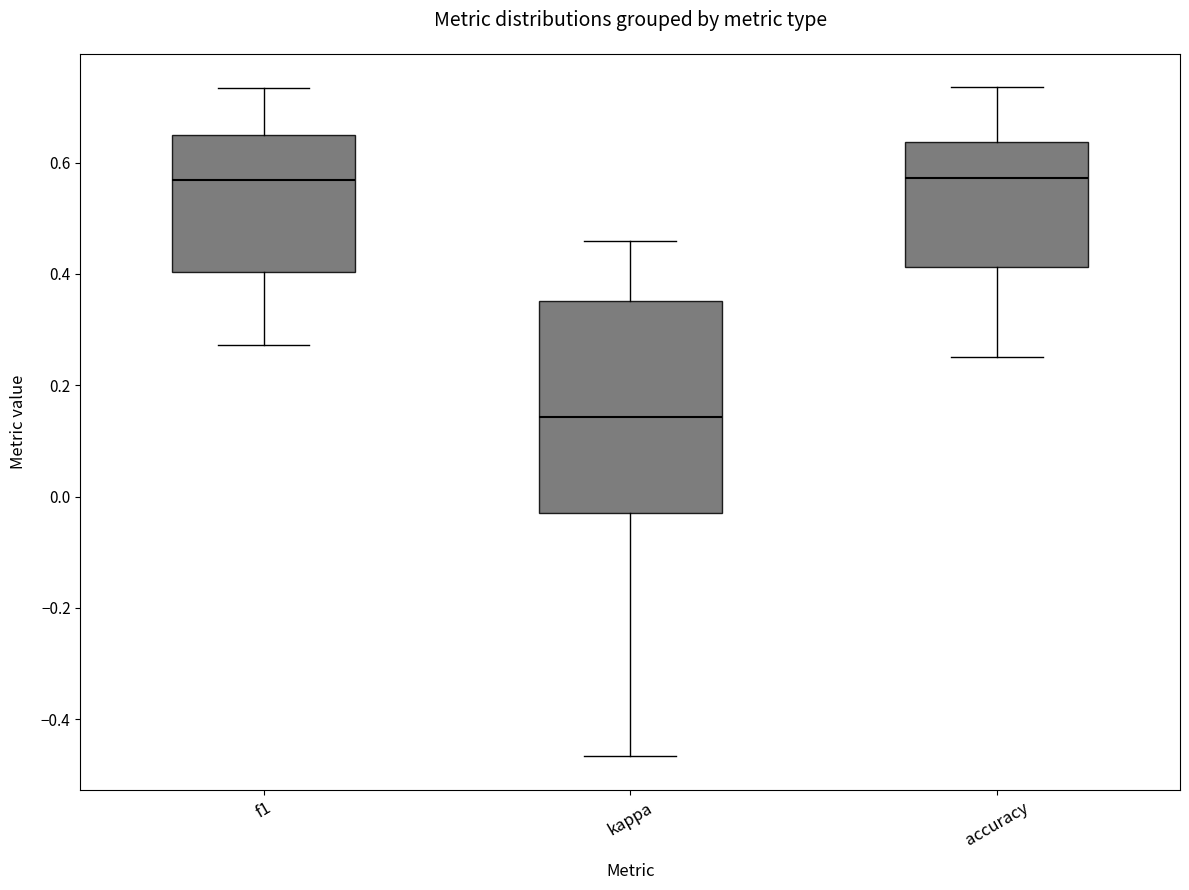

Which box is the tallest, from its lower edge to its upper edge?

kappa